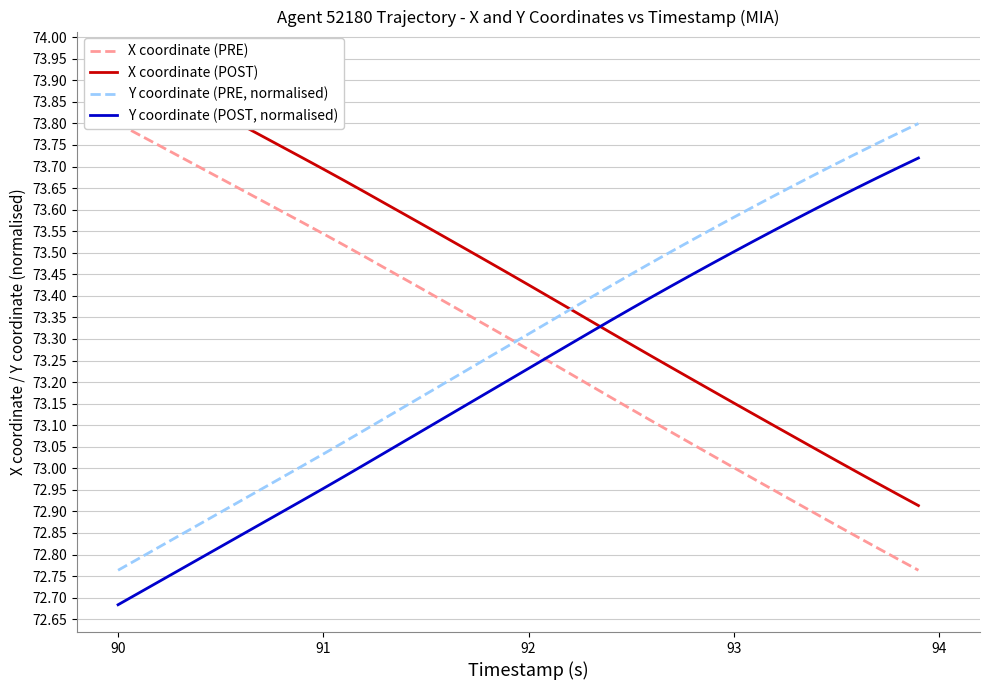

List the series in order of their peak value, highest first.

X coordinate (POST), X coordinate (PRE), Y coordinate (PRE, normalised), Y coordinate (POST, normalised)